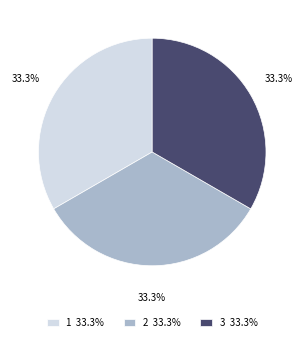

How many slices are in this pie chart?

3